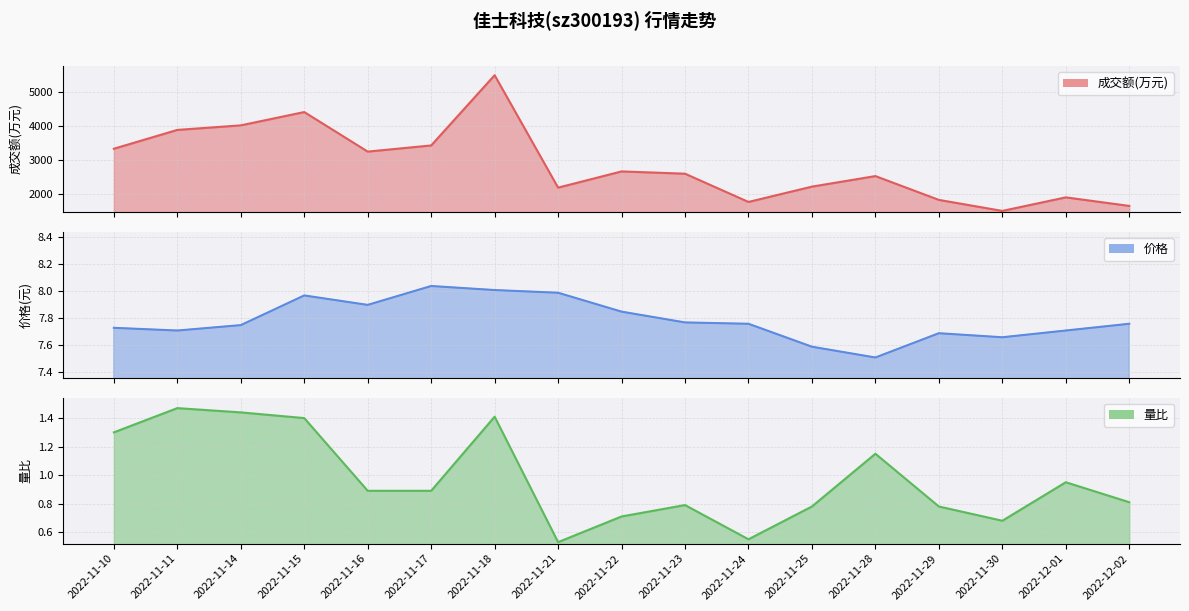

Which series has the largest total across all categories?

成交额(万元)